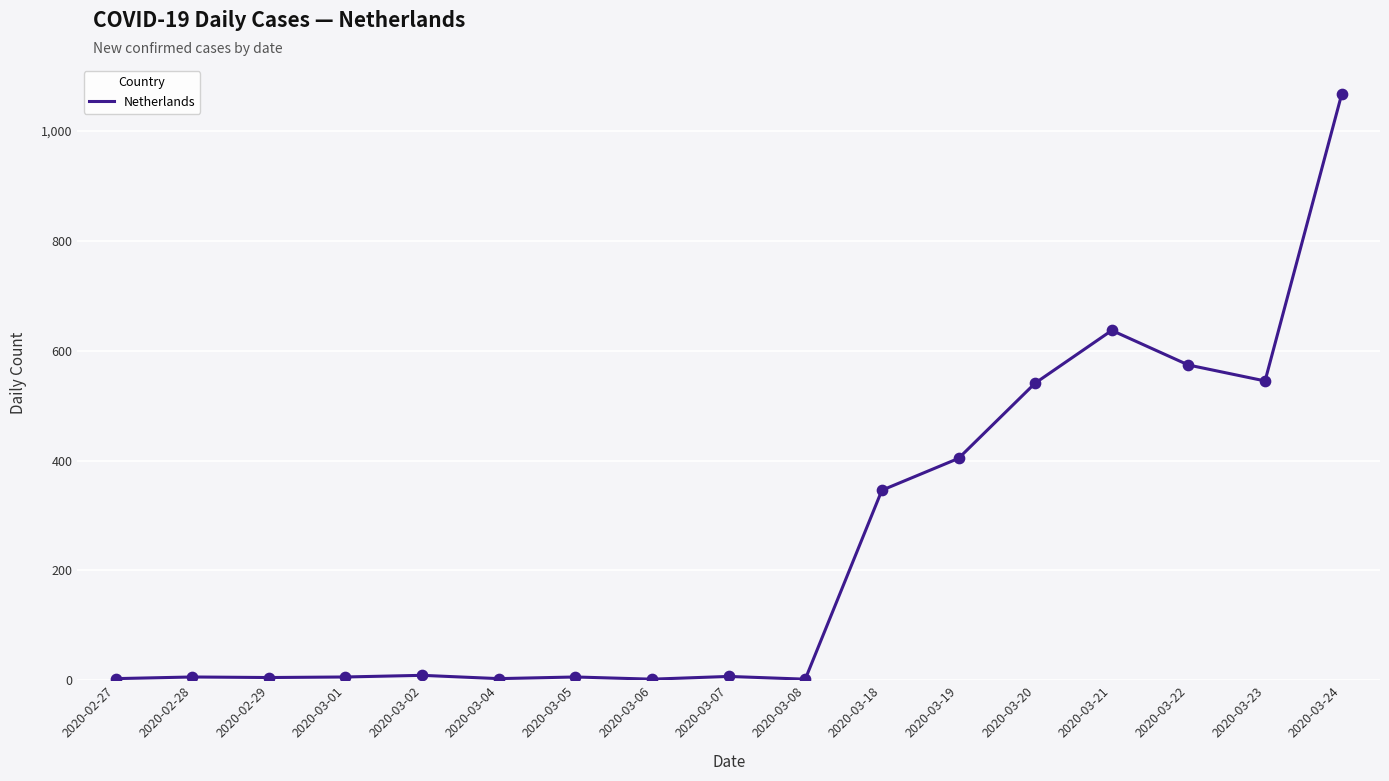

What is the change in value from 2020-03-01 to 2020-03-04?

-3